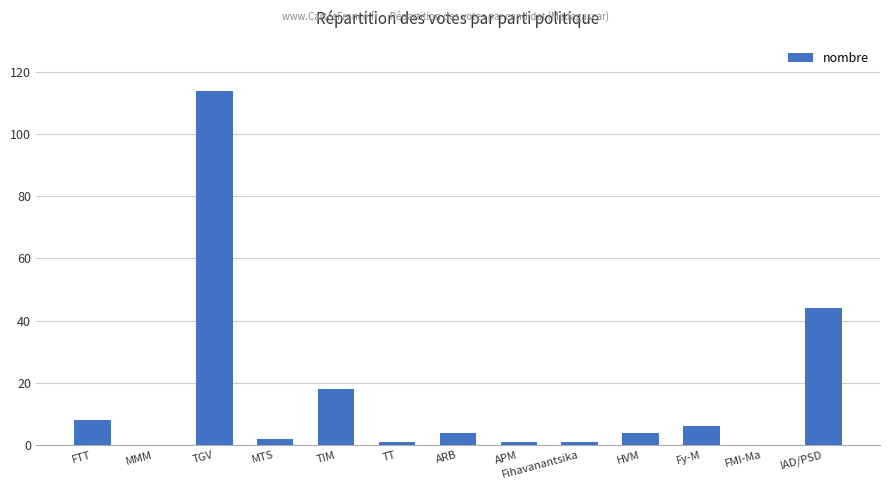

At which category does the chart reach its peak across all series?

TGV